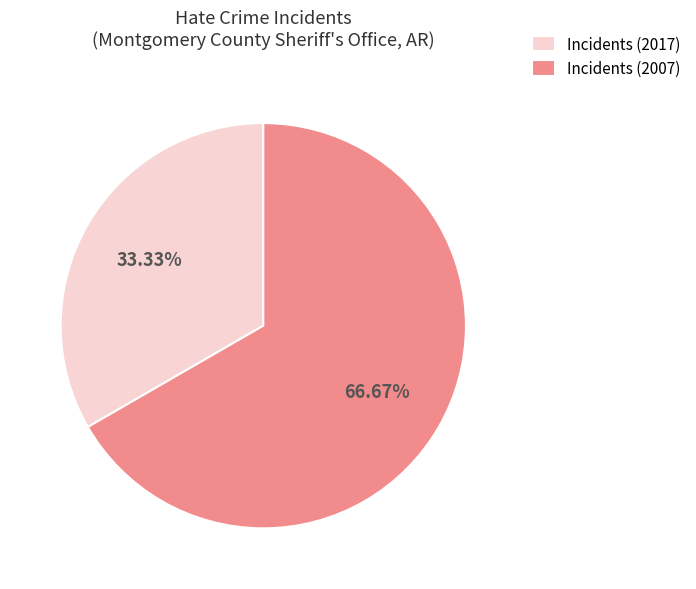

Which has a higher value, Incidents (2007) or Incidents (2017)?

Incidents (2007)